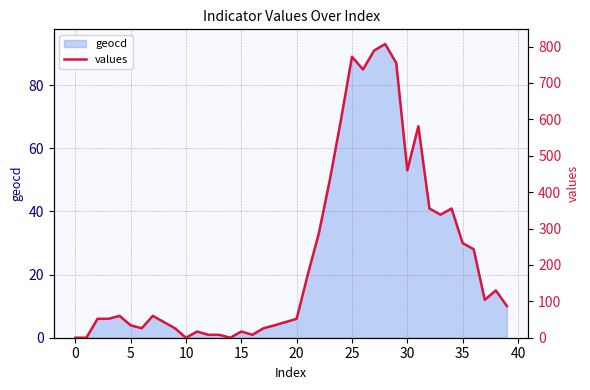

Reading left to right, list all the values displayed in this chart.

0	0	52	52	60	34	26	60	43	26	0	17	8	8	0	17	8	26	34	43	52	173	286	434	598	772	737	789	807	755	460	581	355	338	355	260	243	104	130	87